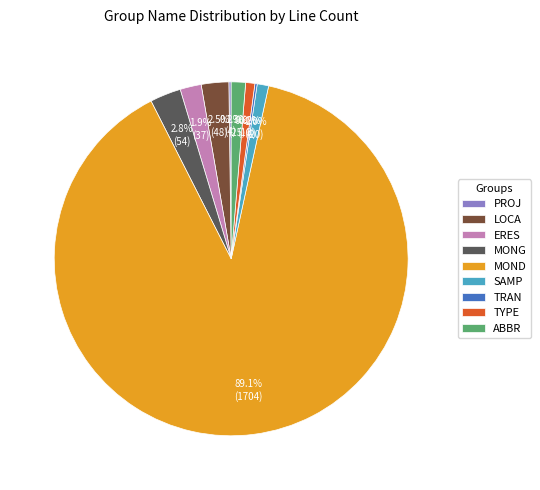

Which has a higher value, LOCA or MOND?

MOND